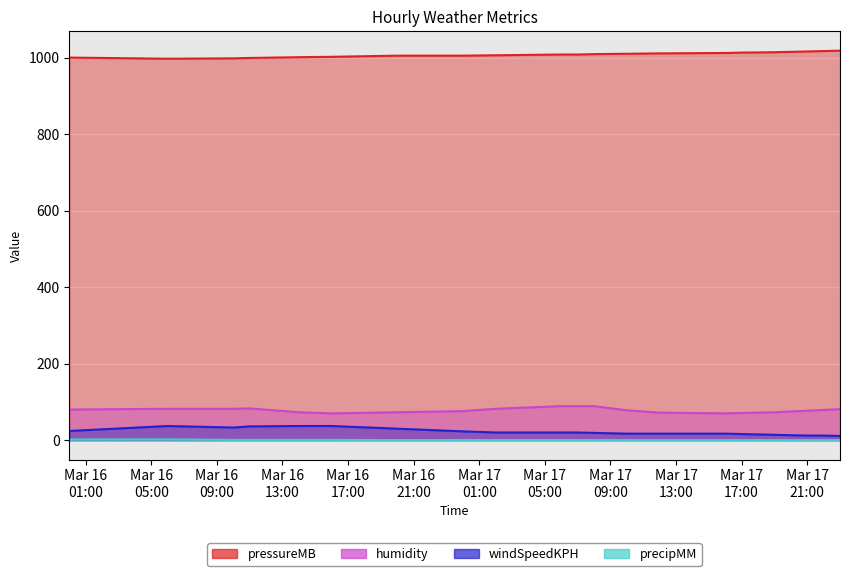

What is the total value across all series at 2016-03-16 16:00?

1109.6